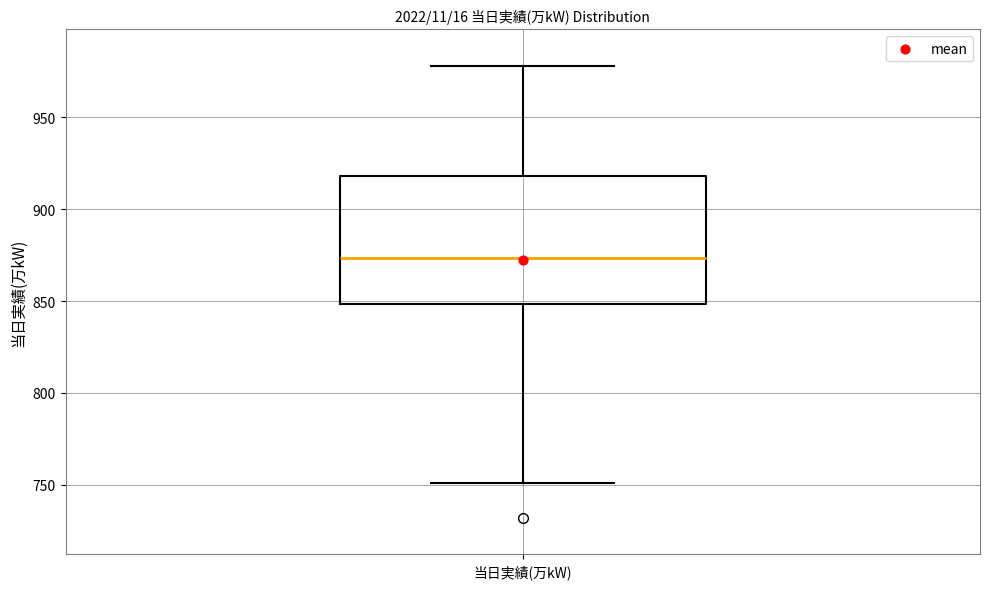

Where does the median line of the box for 当日実績(万kW) sit on the y-axis? The values are not printed on the chart, so give them approximately, as read against the axis.

875